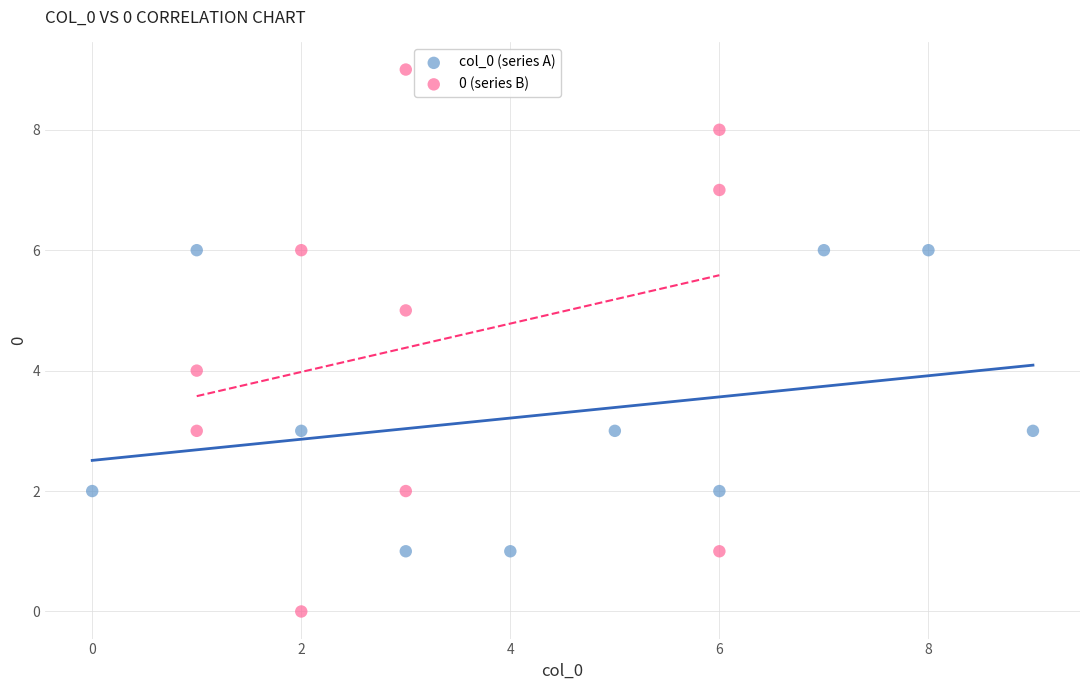

What are all the series names shown in the legend?

col_0 (series A), 0 (series B)